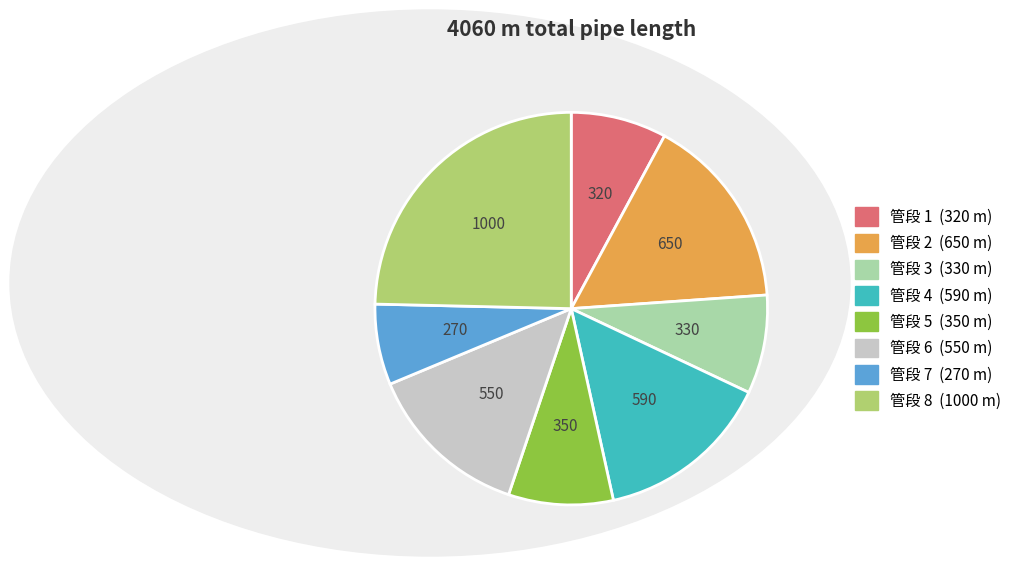

Does any single category account for the majority?

No